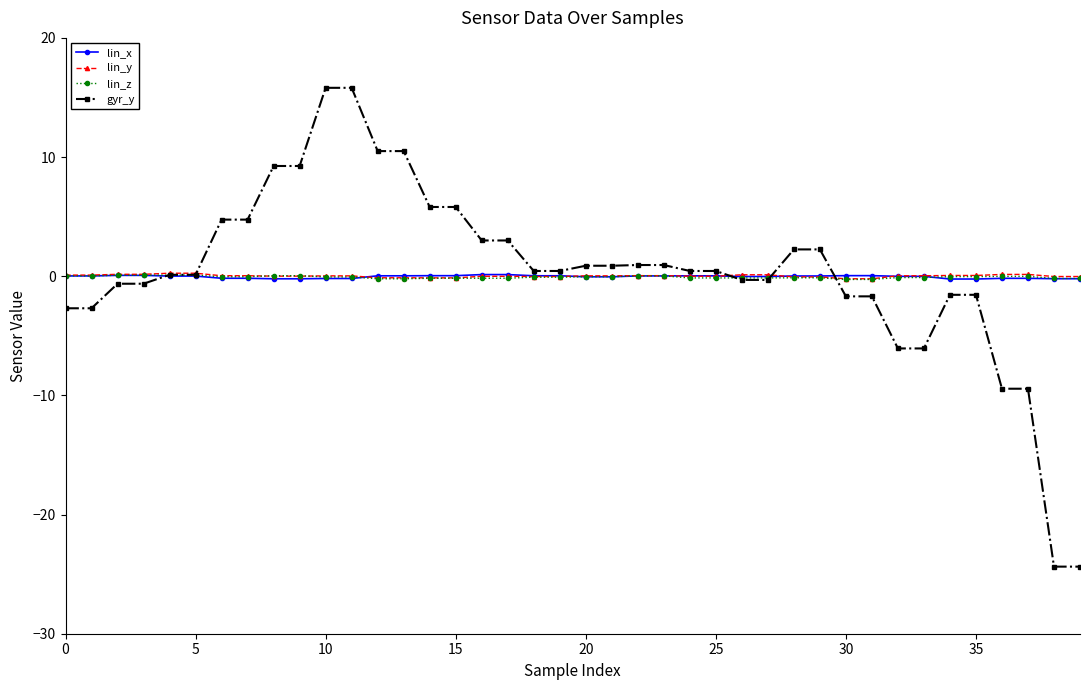

What is the value of the gyr_y point at the 35th from the left?

-1.6